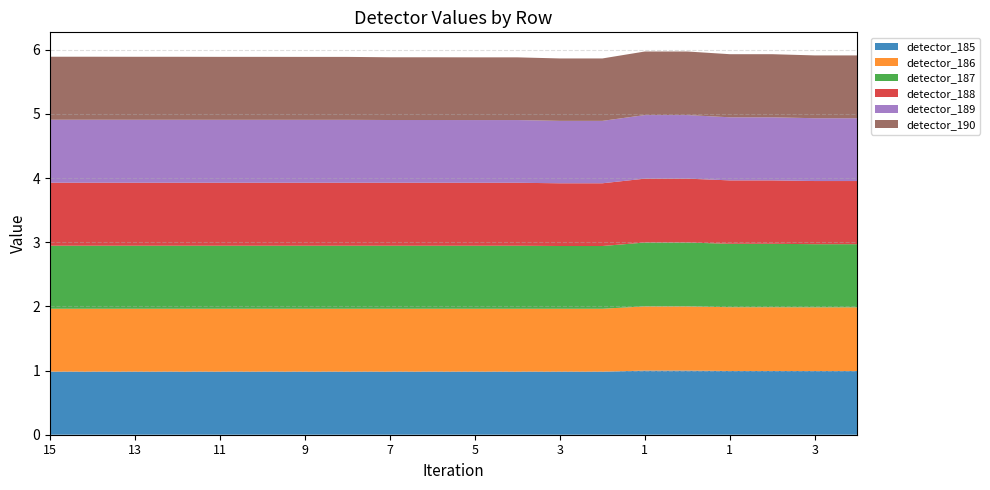

Reading left to right, list all the values displayed in this chart.

detector_185: 15=1.0	14=1.0	13=1.0	12=1.0	11=1.0	10=1.0	9=1.0	8=1.0	7=1.0	6=1.0	5=1.0	4=1.0	3=1.0	2=1.0	1=1.0	0=1.0	1=1.0	2=1.0	3=1.0	4=1.0
detector_186: 15=1.0	14=1.0	13=1.0	12=1.0	11=1.0	10=1.0	9=1.0	8=1.0	7=1.0	6=1.0	5=1.0	4=1.0	3=1.0	2=1.0	1=1.0	0=1.0	1=1.0	2=1.0	3=1.0	4=1.0
detector_187: 15=1.0	14=1.0	13=1.0	12=1.0	11=1.0	10=1.0	9=1.0	8=1.0	7=1.0	6=1.0	5=1.0	4=1.0	3=1.0	2=1.0	1=1.0	0=1.0	1=1.0	2=1.0	3=1.0	4=1.0
detector_188: 15=1.0	14=1.0	13=1.0	12=1.0	11=1.0	10=1.0	9=1.0	8=1.0	7=1.0	6=1.0	5=1.0	4=1.0	3=1.0	2=1.0	1=1.0	0=1.0	1=1.0	2=1.0	3=1.0	4=1.0
detector_189: 15=1.0	14=1.0	13=1.0	12=1.0	11=1.0	10=1.0	9=1.0	8=1.0	7=1.0	6=1.0	5=1.0	4=1.0	3=1.0	2=1.0	1=1.0	0=1.0	1=1.0	2=1.0	3=1.0	4=1.0
detector_190: 15=1.0	14=1.0	13=1.0	12=1.0	11=1.0	10=1.0	9=1.0	8=1.0	7=1.0	6=1.0	5=1.0	4=1.0	3=1.0	2=1.0	1=1.0	0=1.0	1=1.0	2=1.0	3=1.0	4=1.0